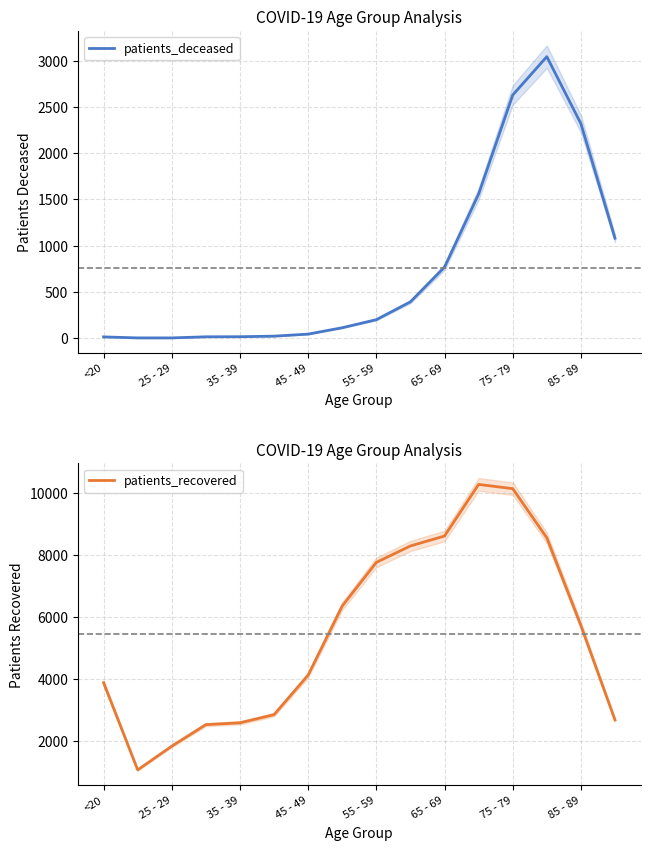

What is the highest value of the patients_deceased series?

3042